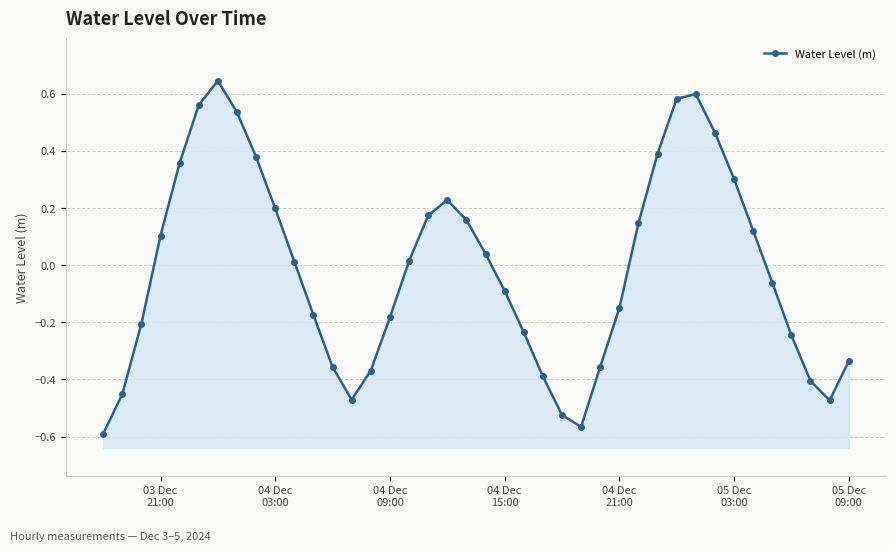

Reading left to right, extract all data points from this chart.

-0.6	-0.5	-0.2	0.1	0.4	0.6	0.6	0.5	0.4	0.2	0.0	-0.2	-0.4	-0.5	-0.4	-0.2	0.0	0.2	0.2	0.2	0.0	-0.1	-0.2	-0.4	-0.5	-0.6	-0.4	-0.2	0.1	0.4	0.6	0.6	0.5	0.3	0.1	-0.1	-0.2	-0.4	-0.5	-0.3